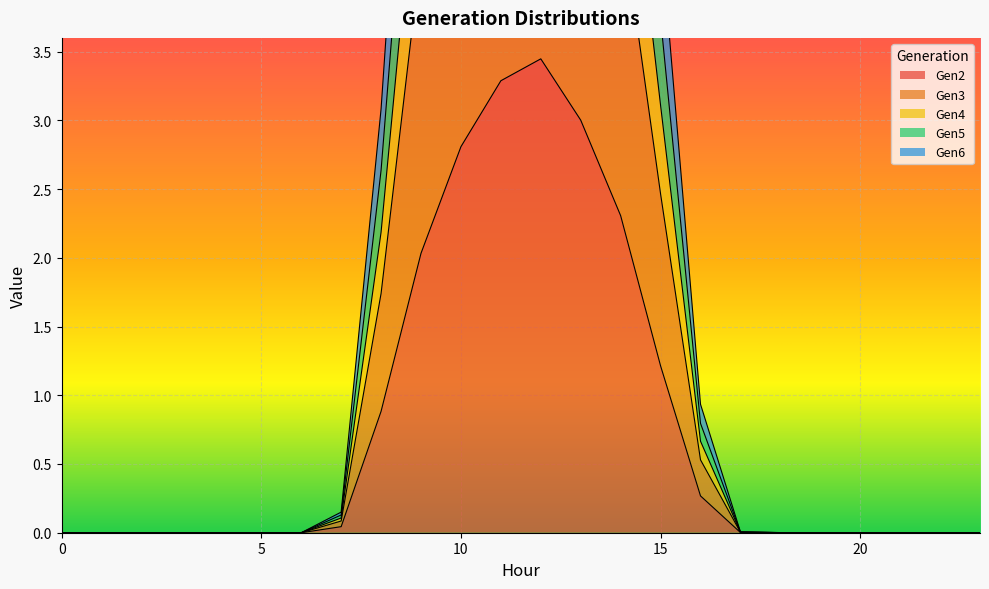

How many interior local peaks does the Gen3 series have?

2